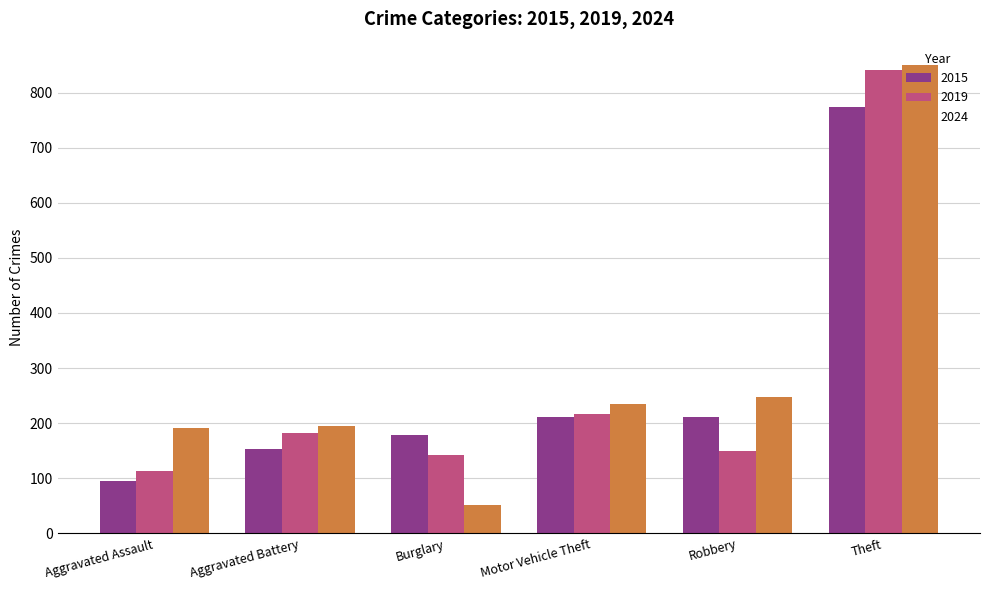

At which category is the sum across all series the highest?

Theft